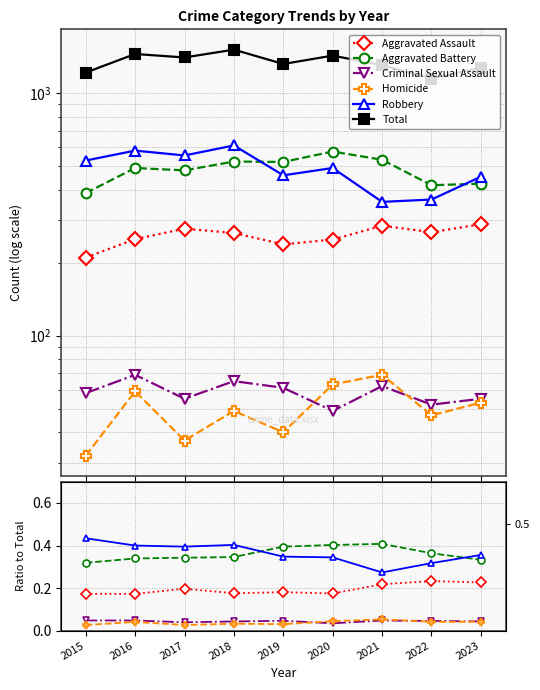

What is the difference between the second highest and minimum values in the Total series?

301.0